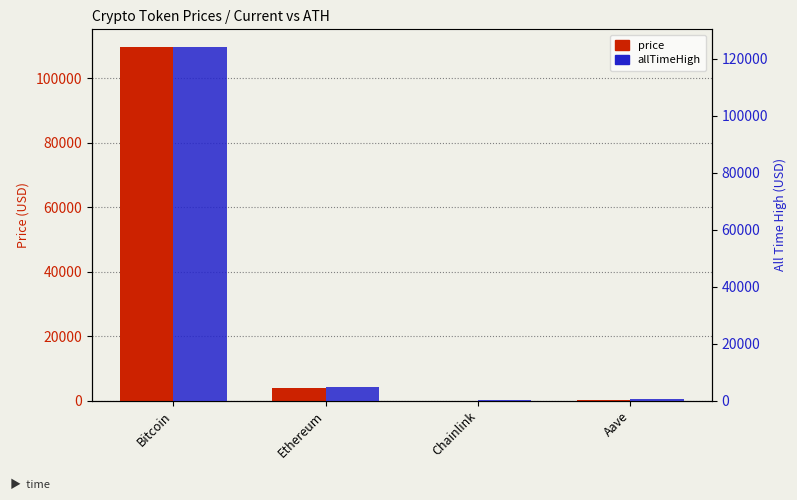

Reading left to right, what are all the values shown in this chart?

price: 109706.0	4033.2	21.1	270.8
allTimeHigh: 124128.0	4946.1	52.7	661.7